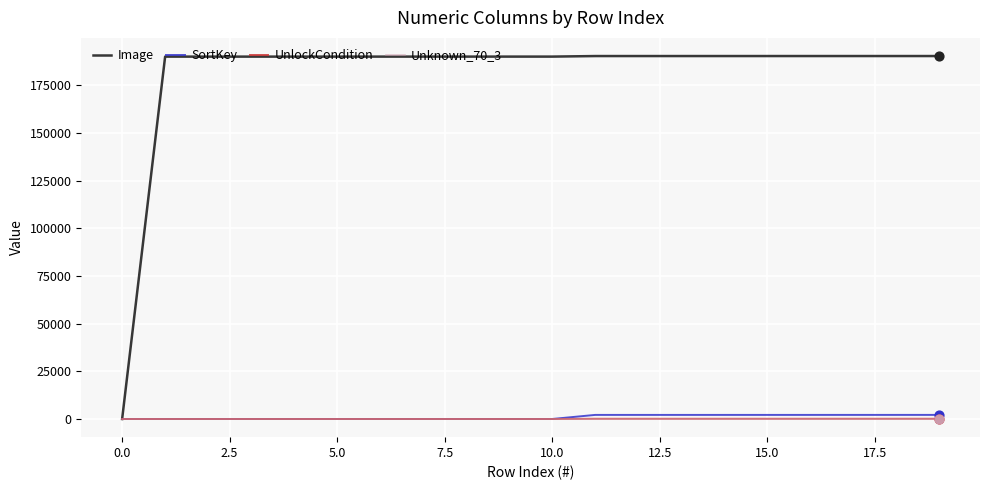

Which series has the largest total across all categories?

Image